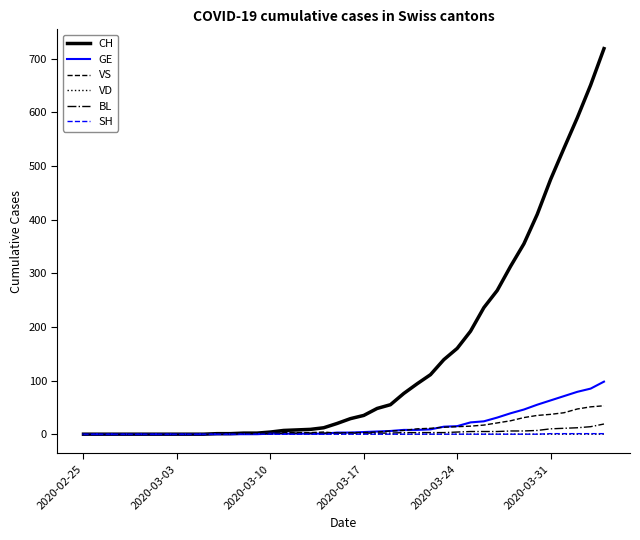

Which series has the widest spread of values?

CH